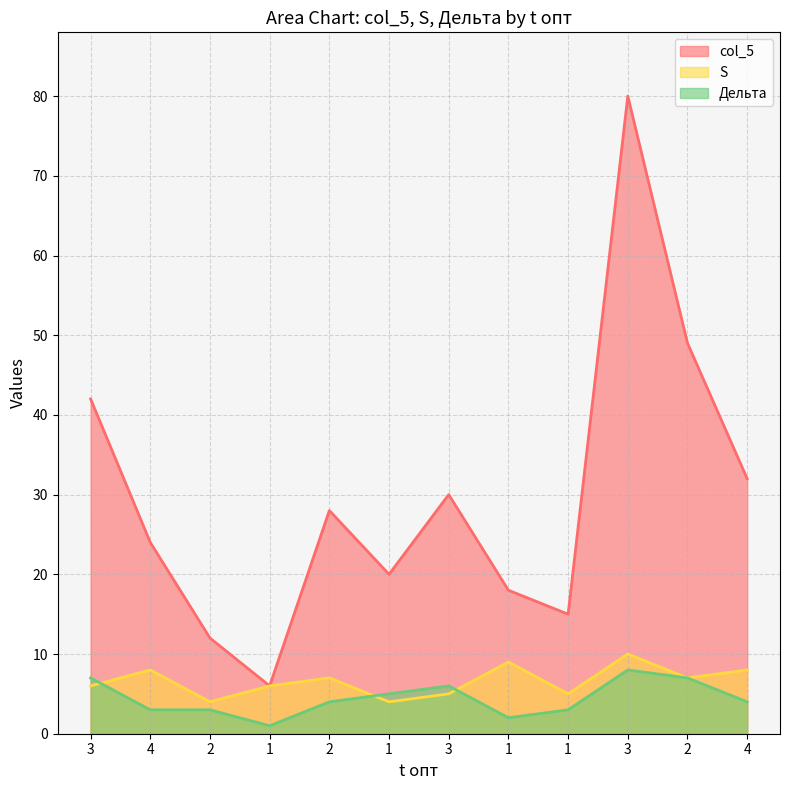

How many categories are shown in the chart?

12